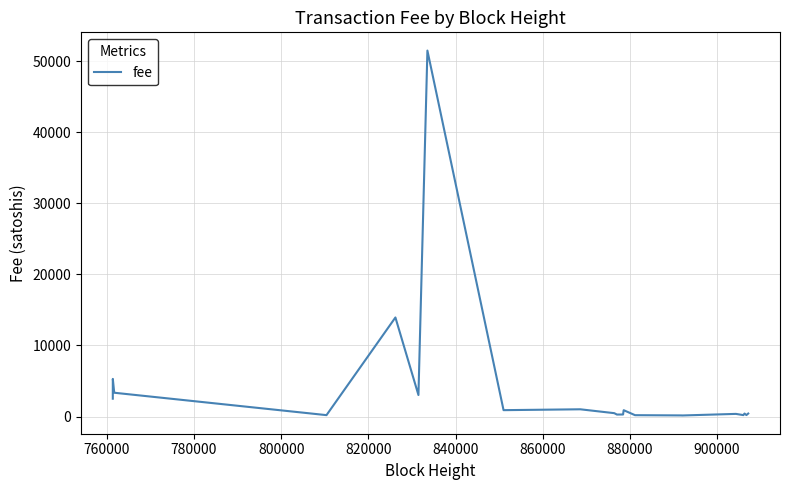

How many values are below 424?

12